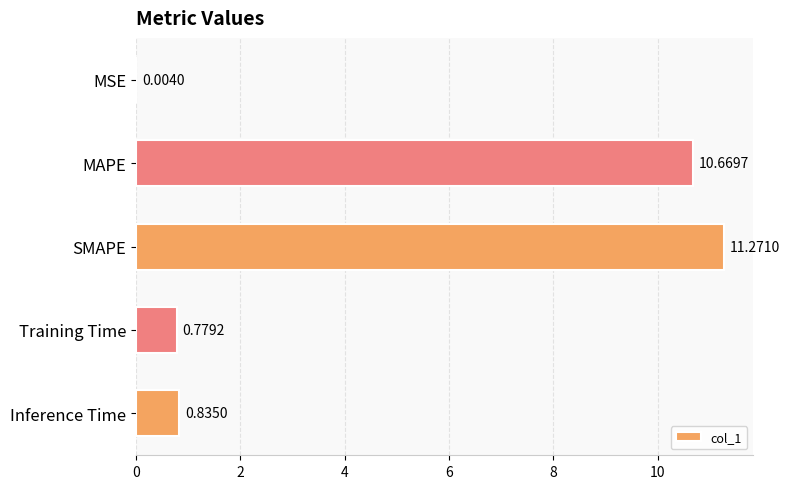

What is the greatest value displayed?

11.3